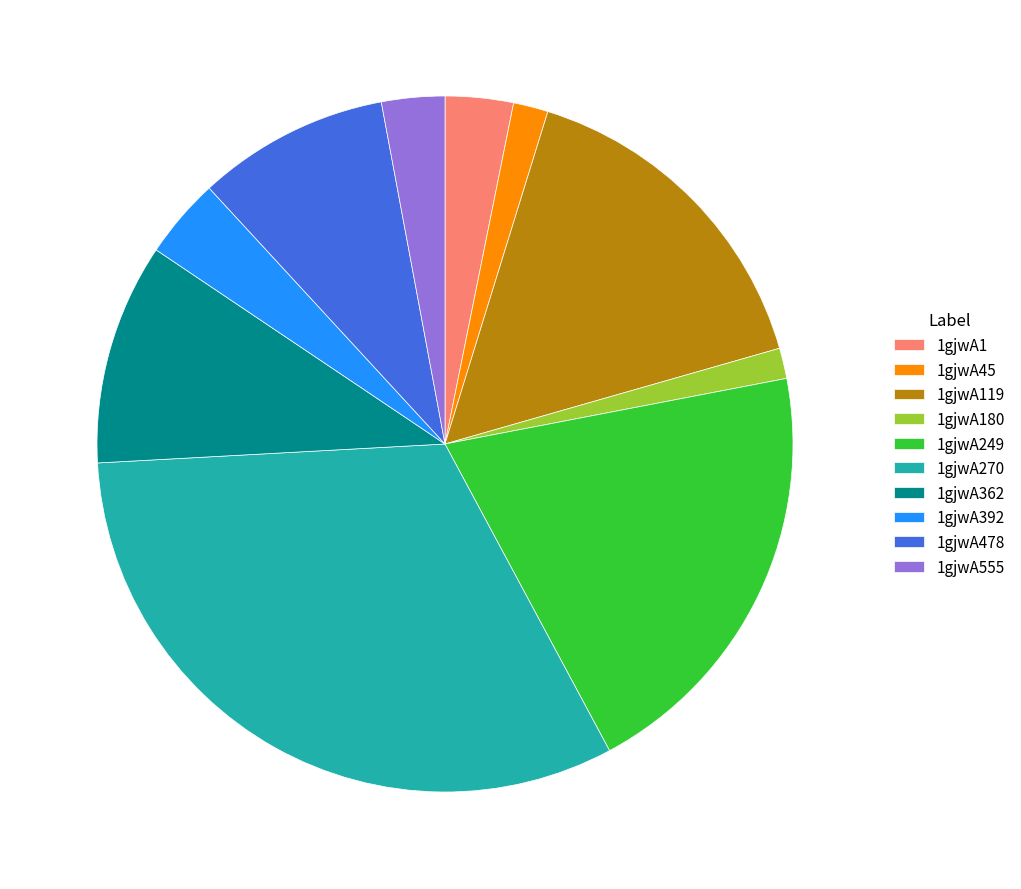

Which slice is the largest?

1gjwA270